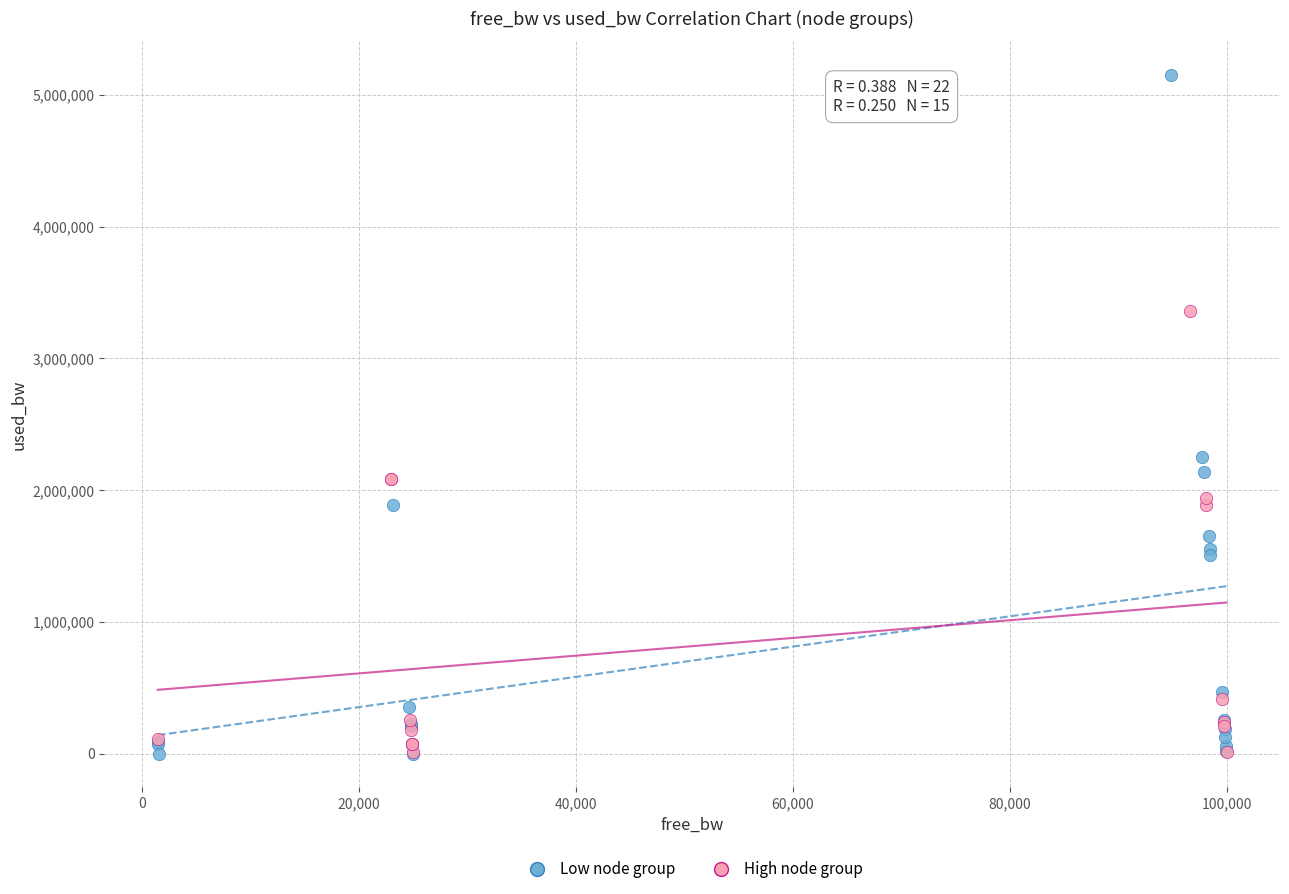

Which series has the largest Y range (max minus min)?

Low node group